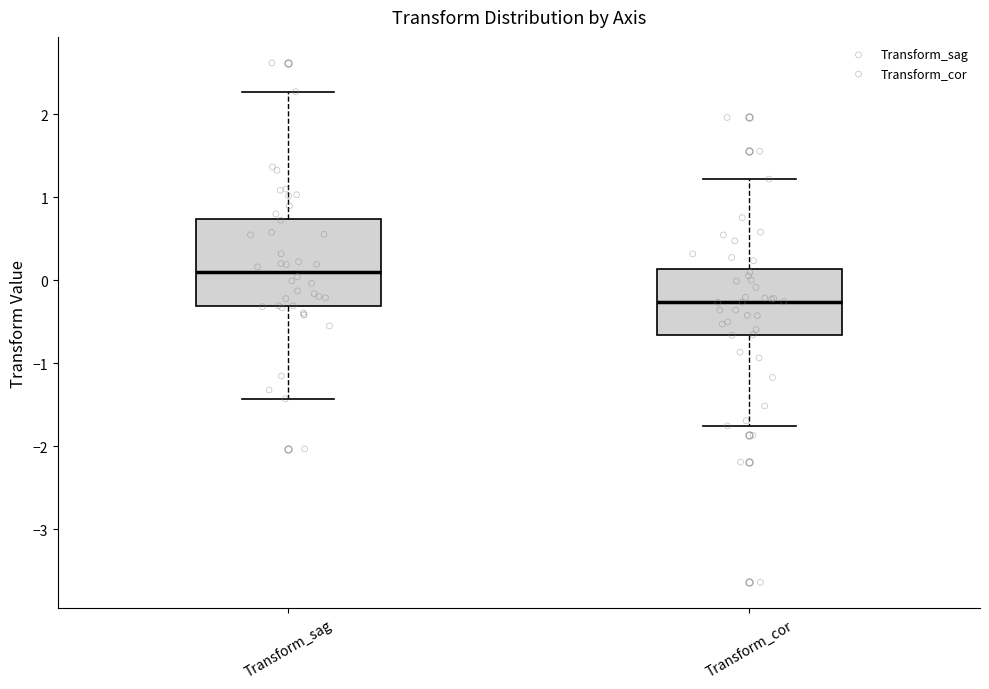

Where is the lower edge of the box for Transform_sag on the y-axis? The values are not printed on the chart, so give them approximately, as read against the axis.

-0.3